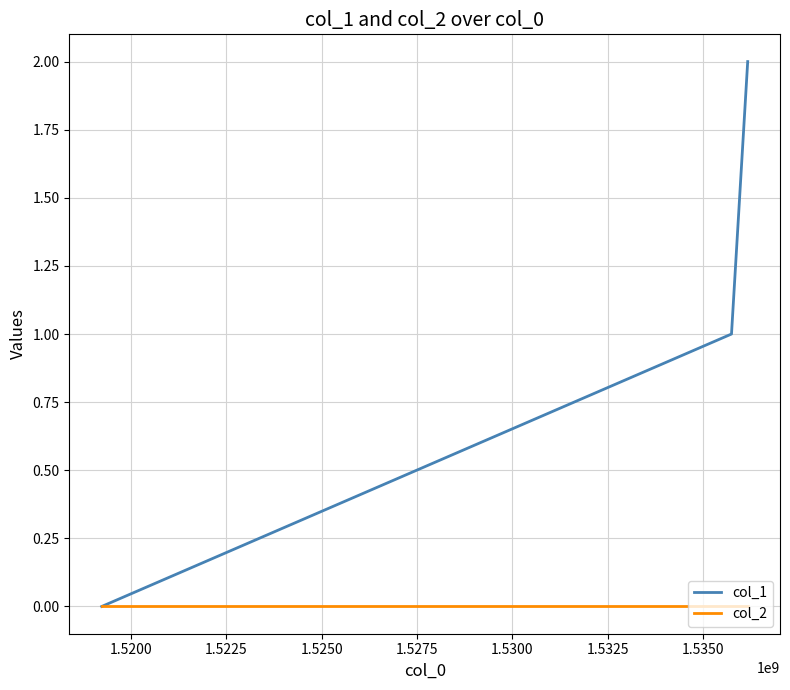

Which series has the largest total across all categories?

col_1